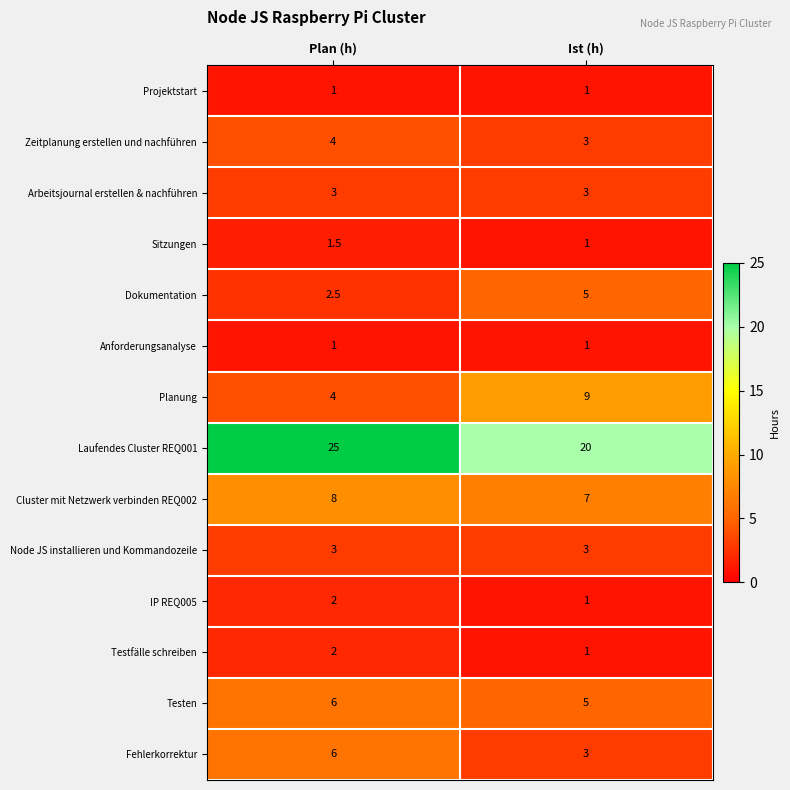

Which category has the lowest value in the Dokumentation series?

Plan (h)